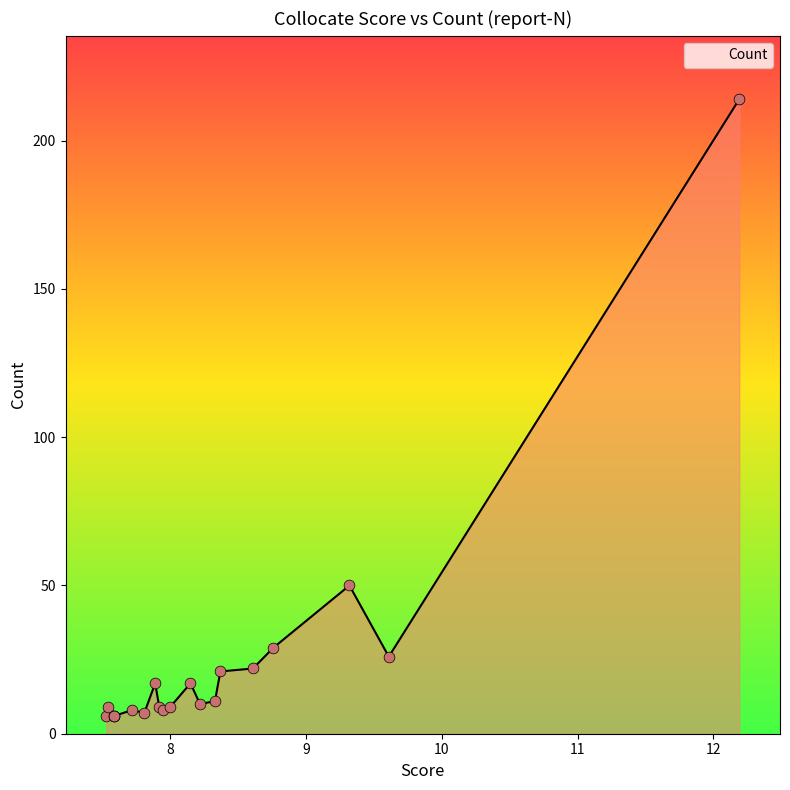

Approximately how many times larger is the value at 8.33 compared to 7.53?

1.8